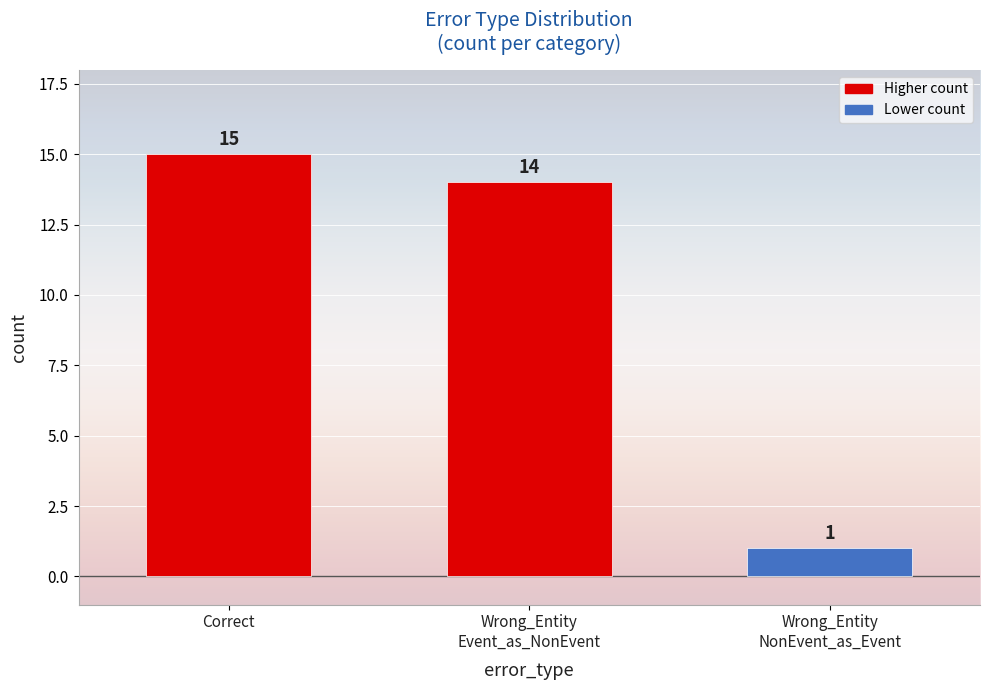

What is the label of the 2nd bar from the right?

Wrong_Entity
Event_as_NonEvent